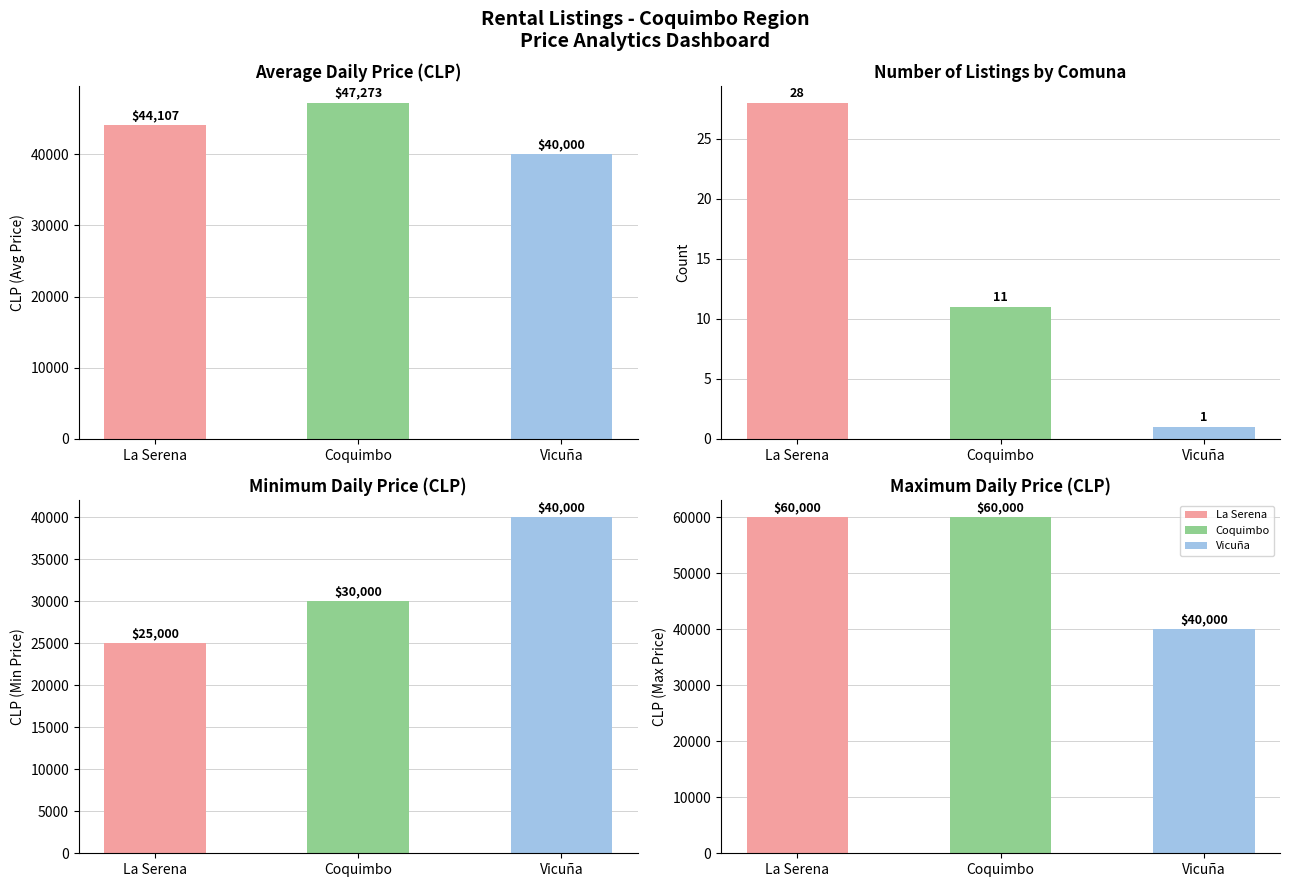

Which has a higher value, Vicuña or Coquimbo?

Vicuña